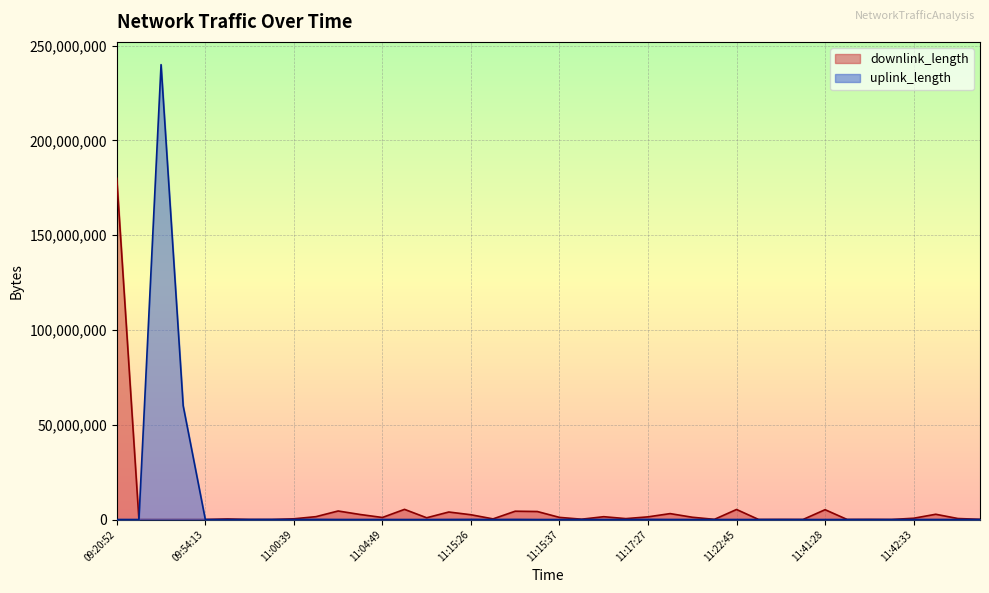

Which series has the largest range (max minus min)?

uplink_length